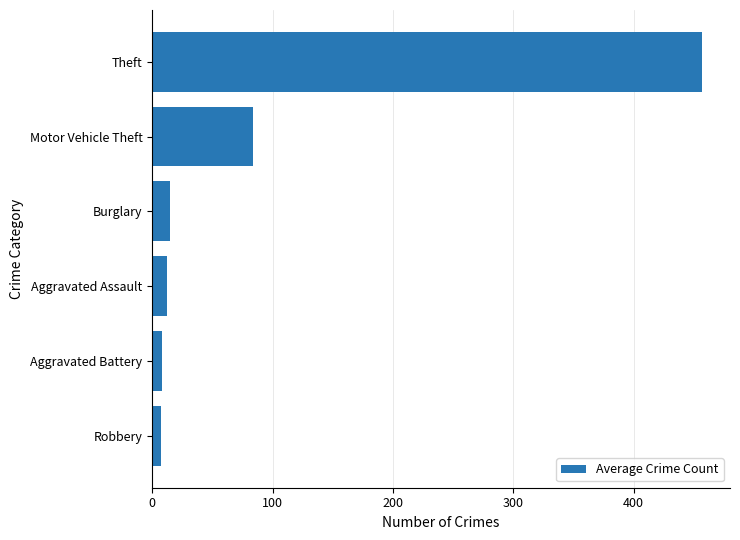

How many bars are there in total?

6